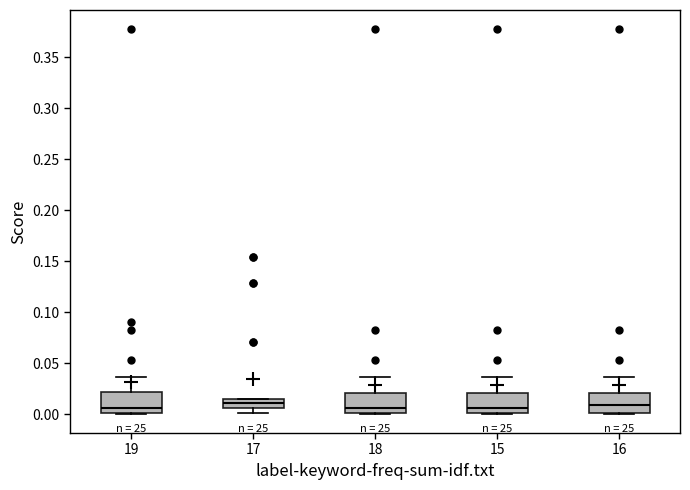

Reading left to right, transcribe this box plot: for each box, give where its median line is, the range the box spans, and where its two whiskers end, as read against the y-axis. The values are not printed on the chart, so give them approximately, as read against the axis.

19: median 0.005, box 0.000 to 0.020, whiskers 0.000 to 0.035
17: median 0.010, box 0.005 to 0.015, whiskers 0.000 to 0.015
18: median 0.005, box 0.000 to 0.020, whiskers 0.000 to 0.035
15: median 0.005, box 0.000 to 0.020, whiskers 0.000 to 0.035
16: median 0.010, box 0.000 to 0.020, whiskers 0.000 to 0.035